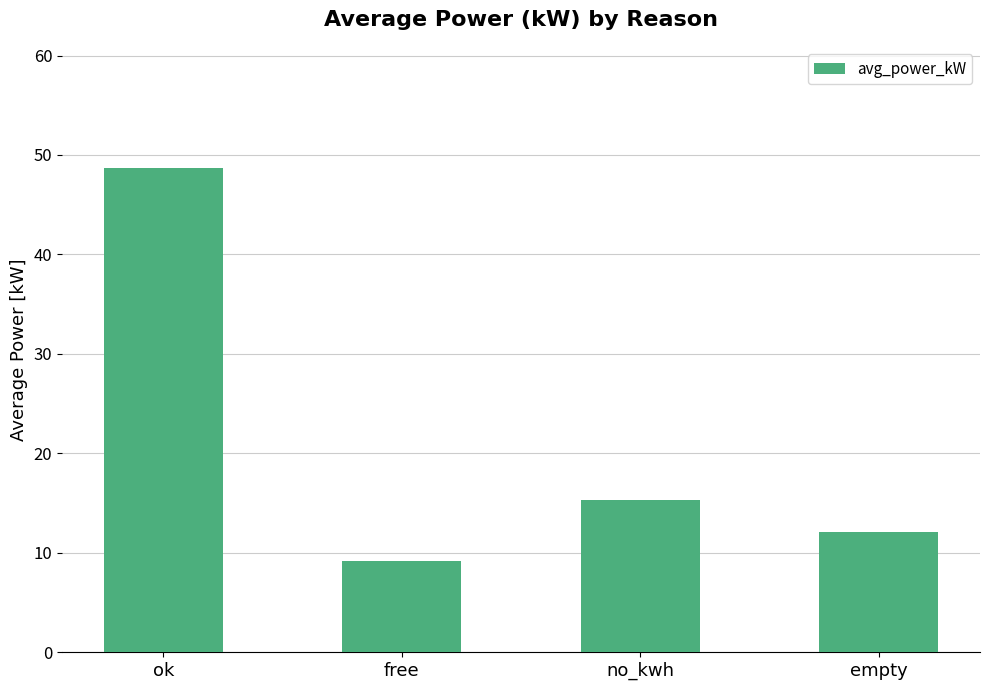

How many bars are there in total?

4